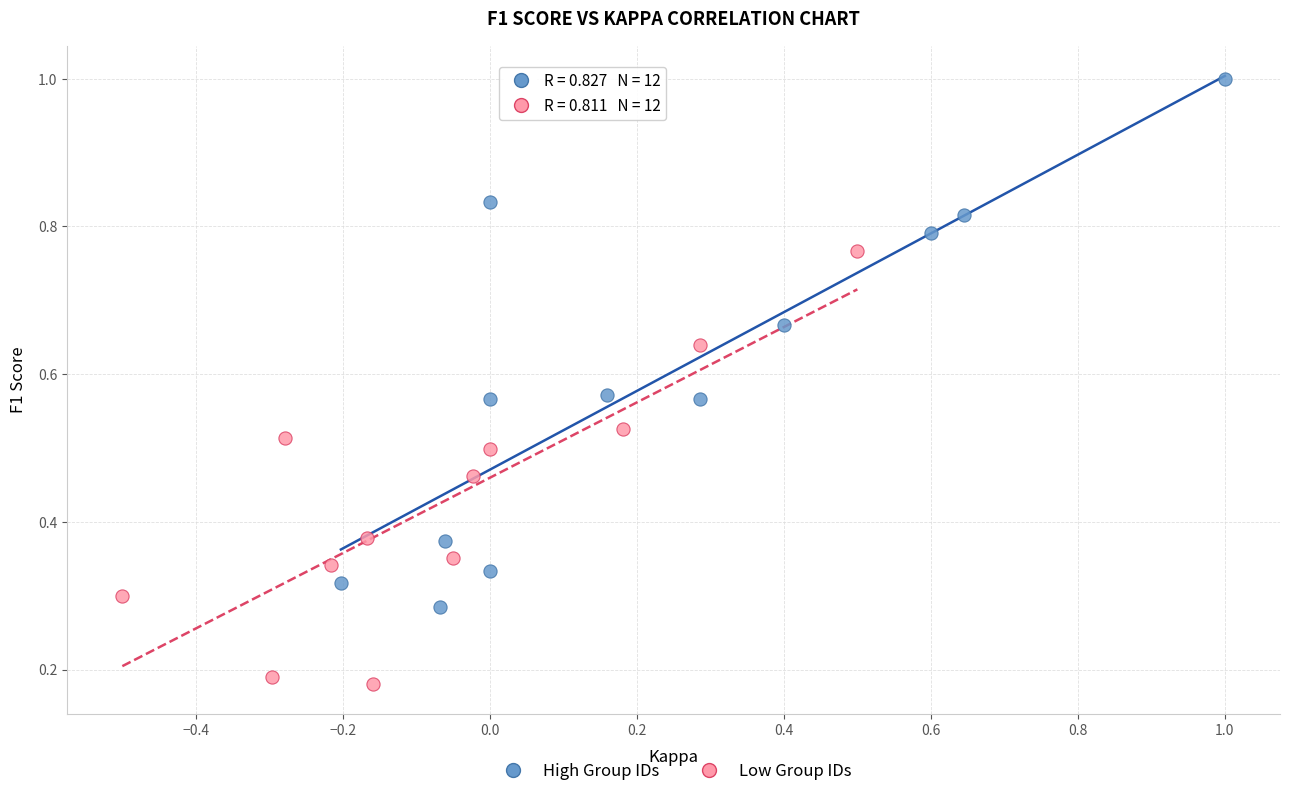

Which series has the widest spread of Y values?

High Group IDs